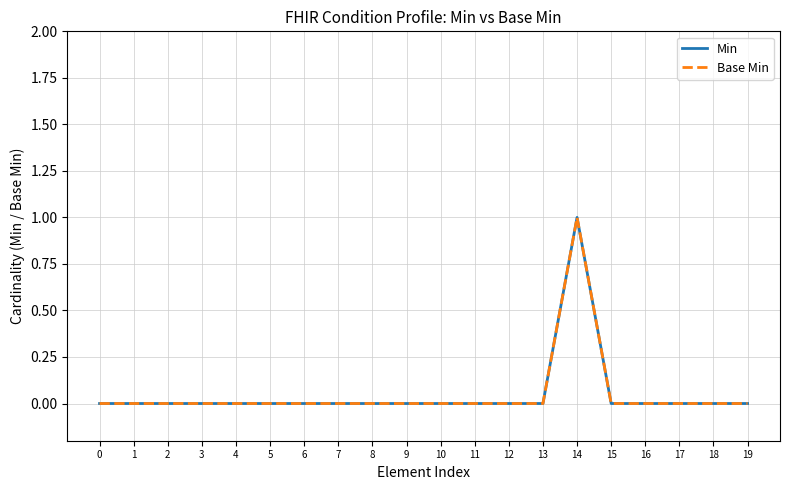

Does the chart display data point markers on the line(s)?

No